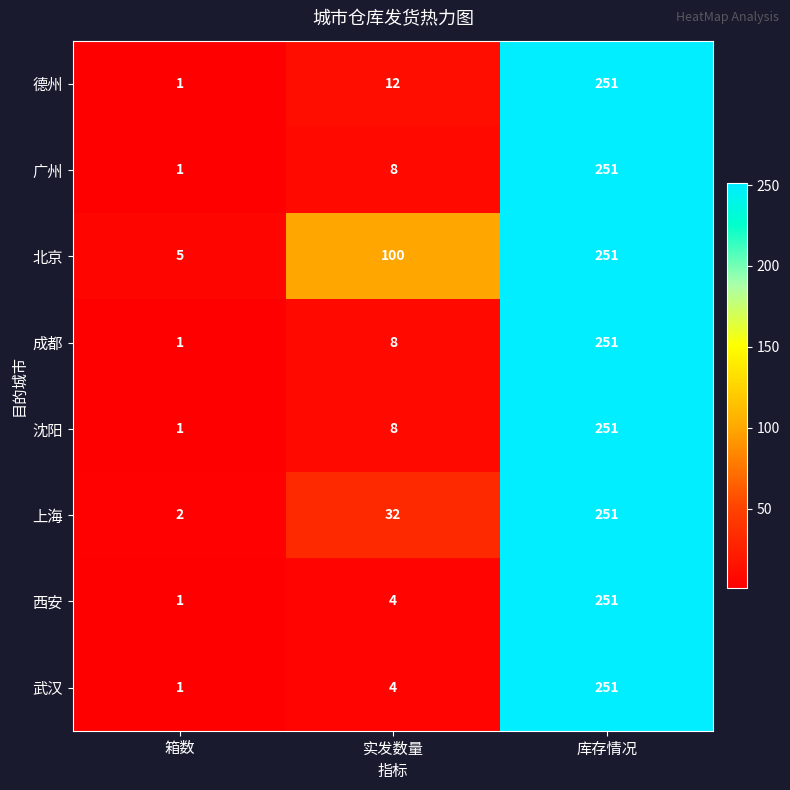

Reading right to left, extract all data points from this chart.

德州: 251	12	1
广州: 251	8	1
北京: 251	100	5
成都: 251	8	1
沈阳: 251	8	1
上海: 251	32	2
西安: 251	4	1
武汉: 251	4	1